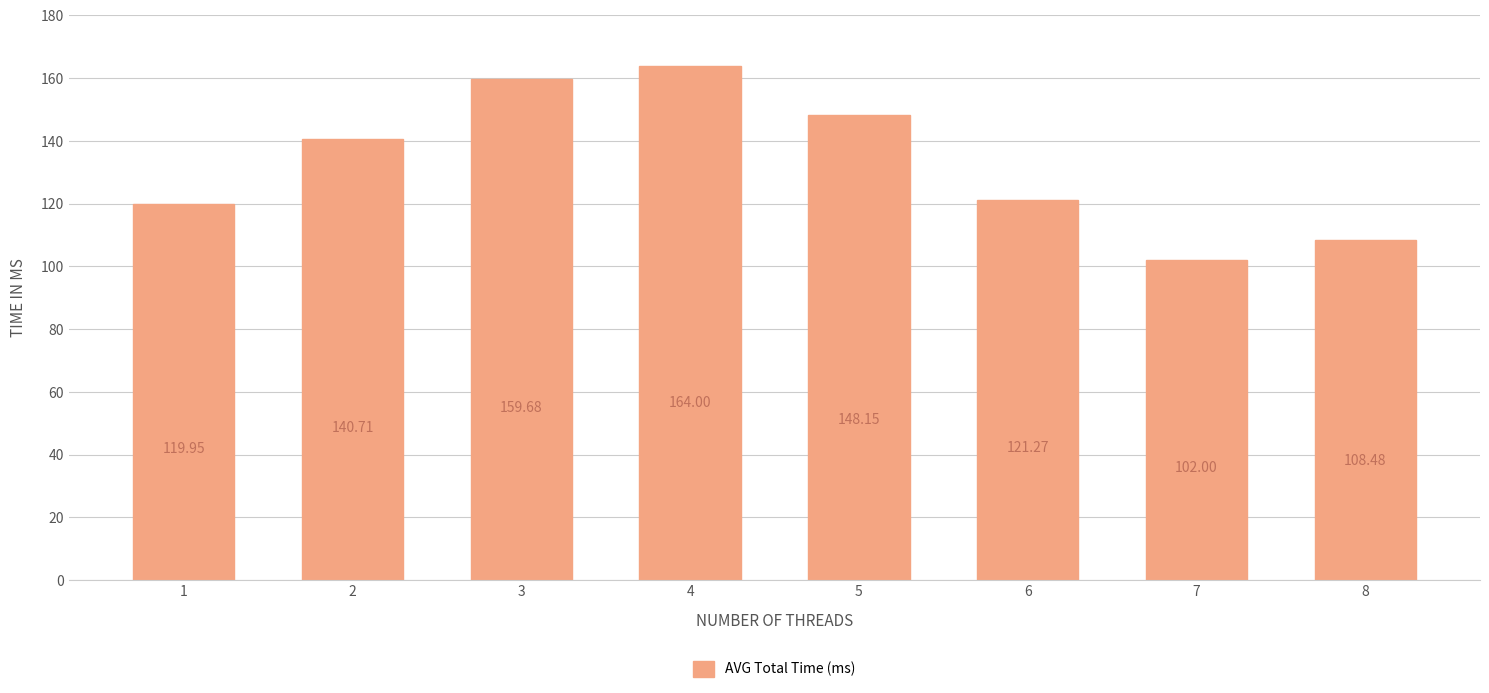

List the labels in order of value, largest first.

4, 3, 5, 2, 6, 1, 8, 7